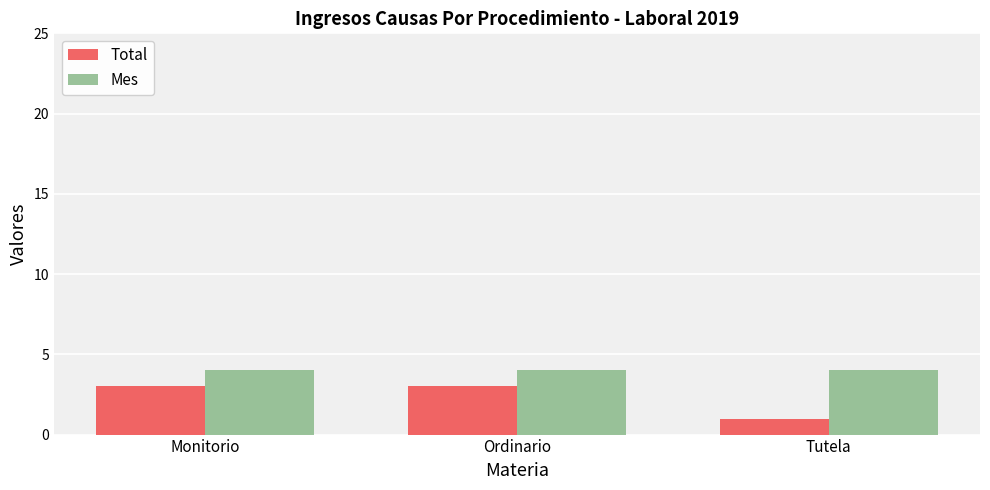

Reading left to right, transcribe all the data shown in this chart.

Total: 3	3	1
Mes: 4	4	4